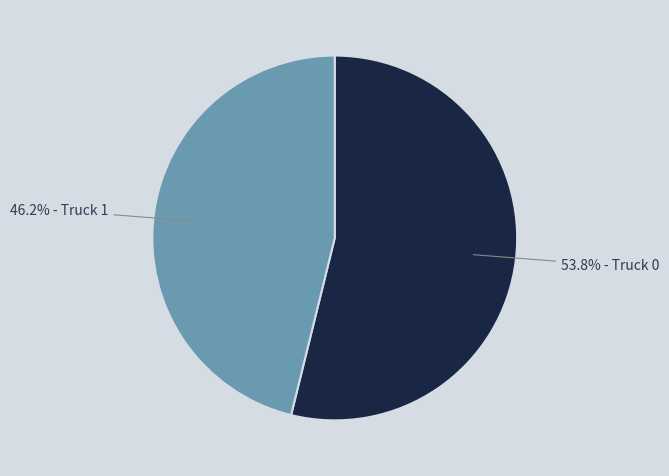

Does any single category account for the majority?

Yes